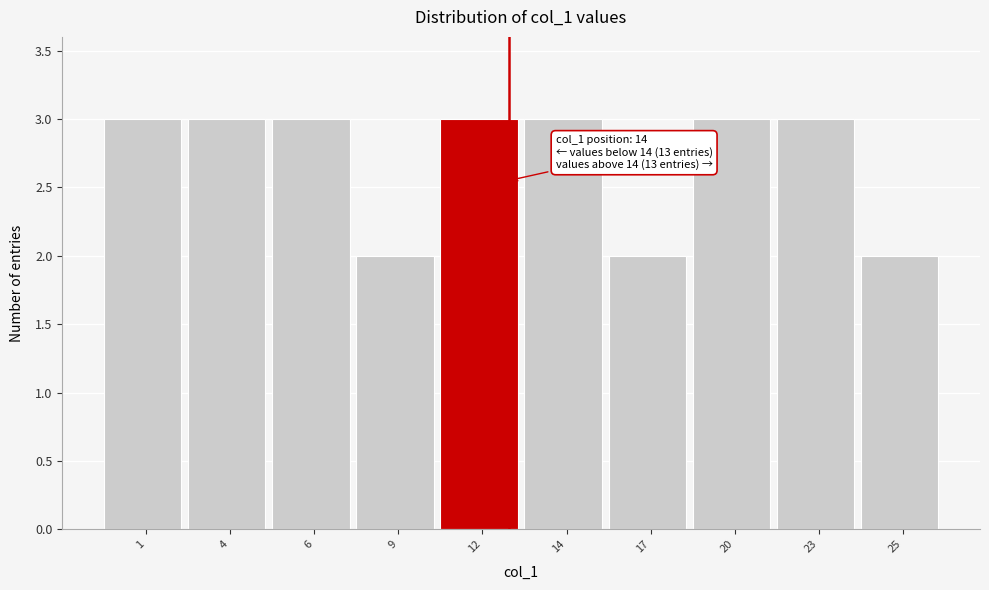

Reading left to right, transcribe all the data shown in this chart.

1=3	4=3	6=3	9=2	12=3	14=3	17=2	20=3	23=3	25=2